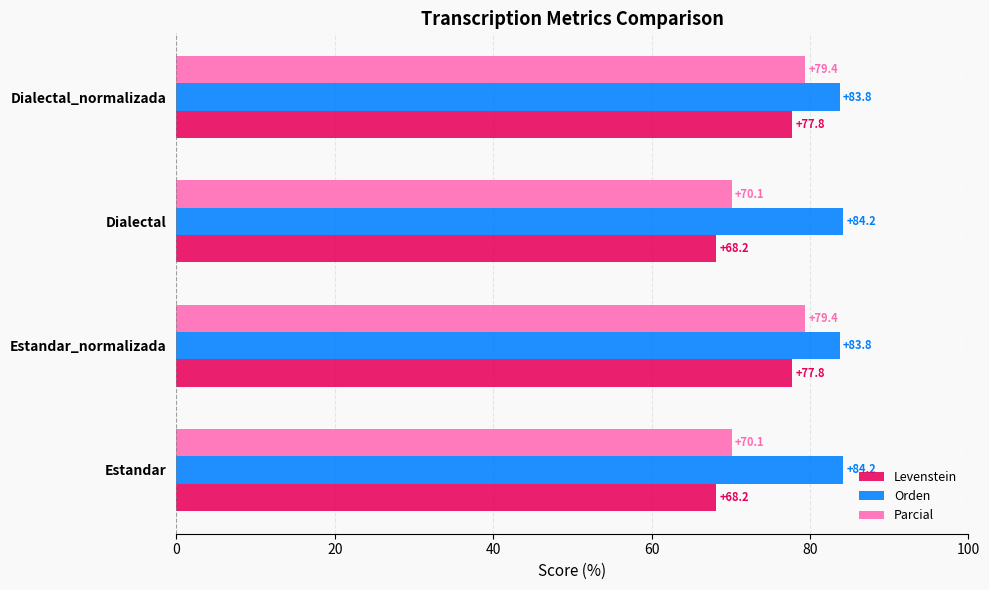

Which series changed the most between Estandar_normalizada and Dialectal?

Levenstein